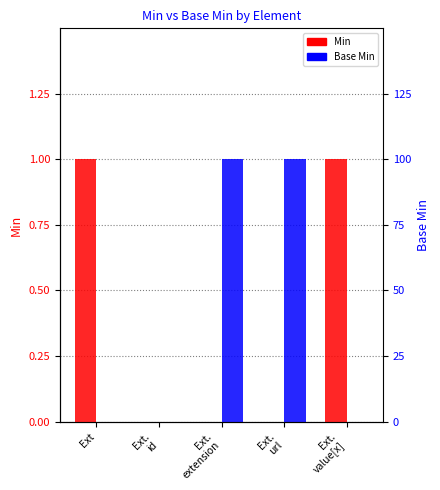

What position from the left is Ext?

1